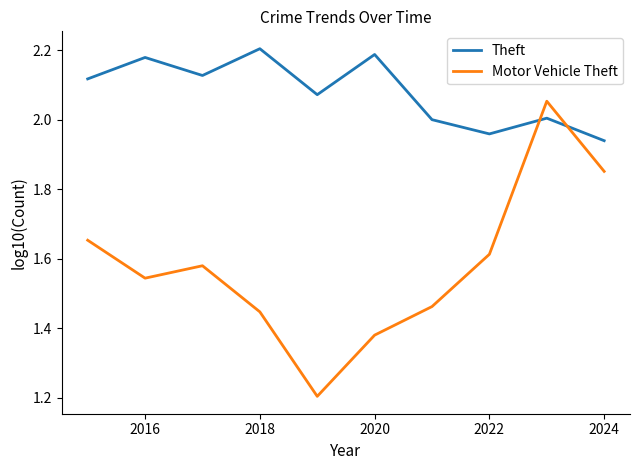

Which series has the largest total across all categories?

Theft